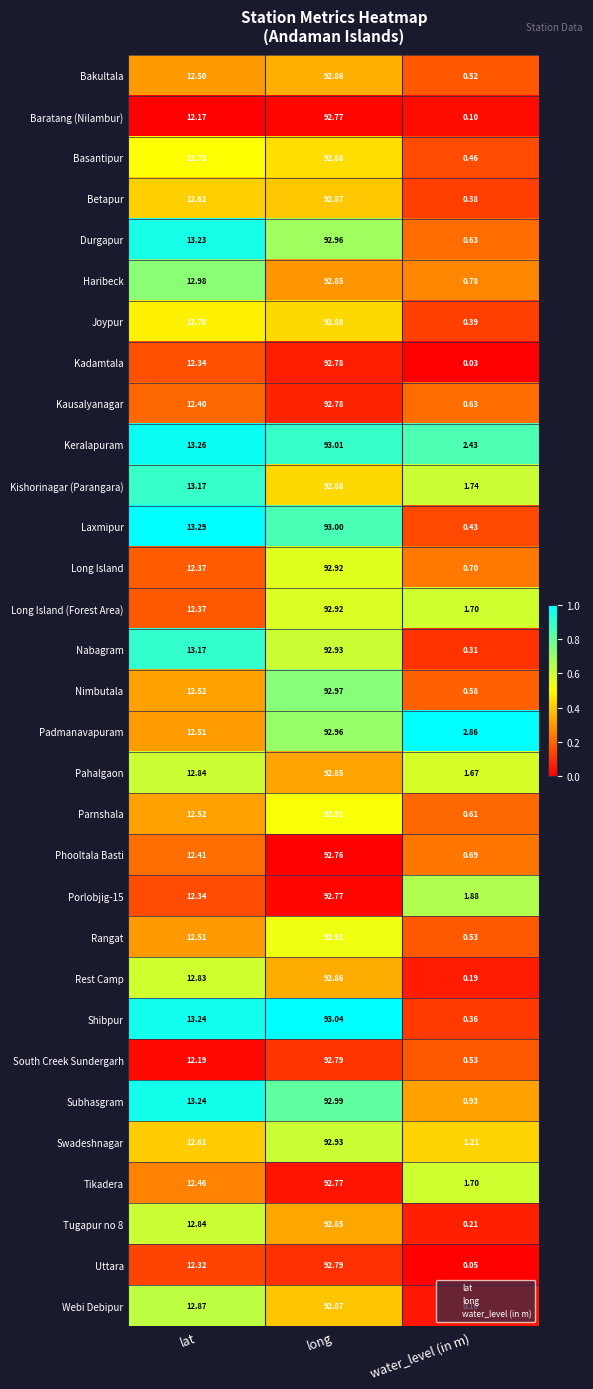

Which series changed the most between lat and water_level (in m)?

Shibpur